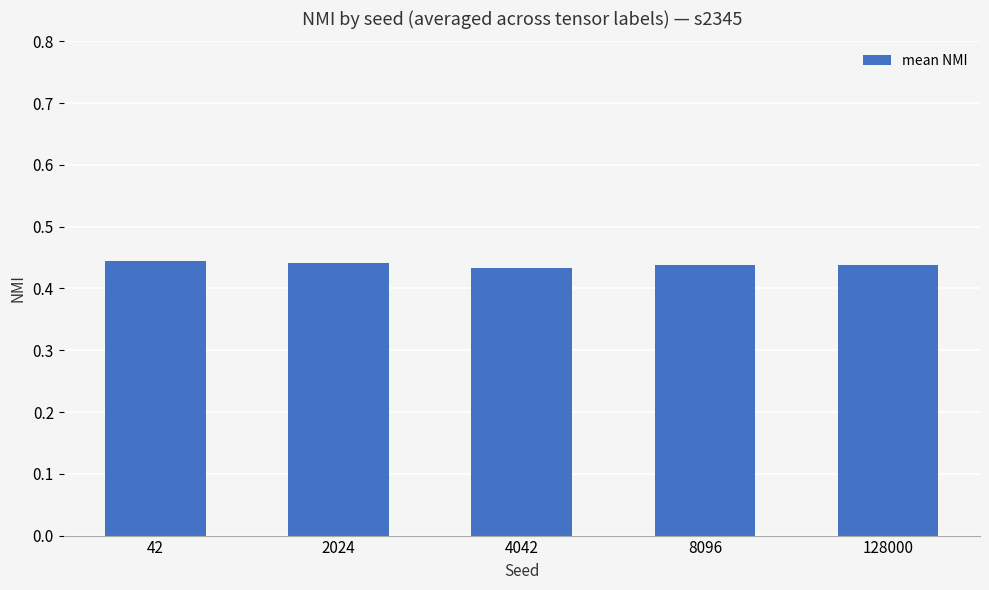

How many values are between 0 and 1?

5